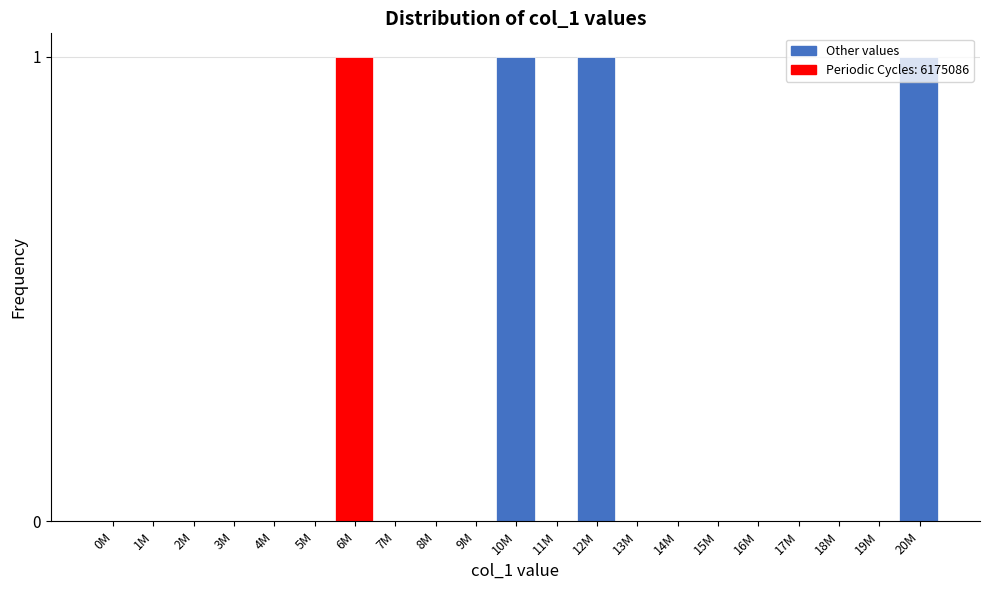

Which has a higher value, 10M or 4M?

10M